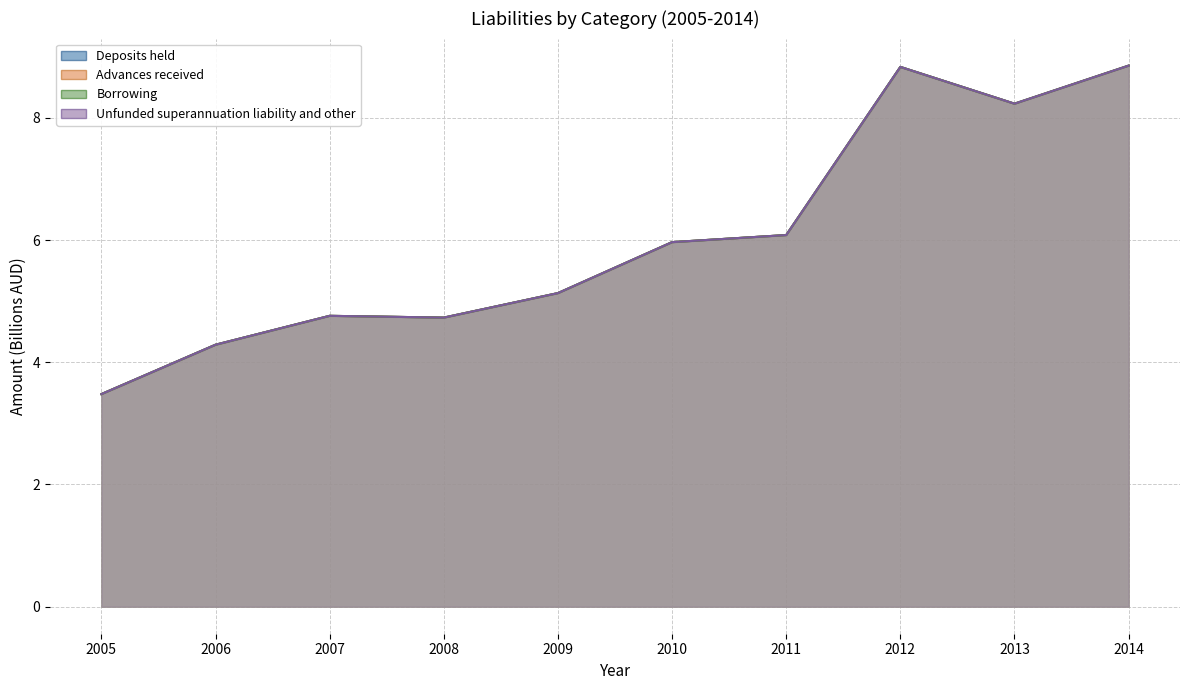

What is the sum of all Unfunded superannuation liability and other values?

60.4